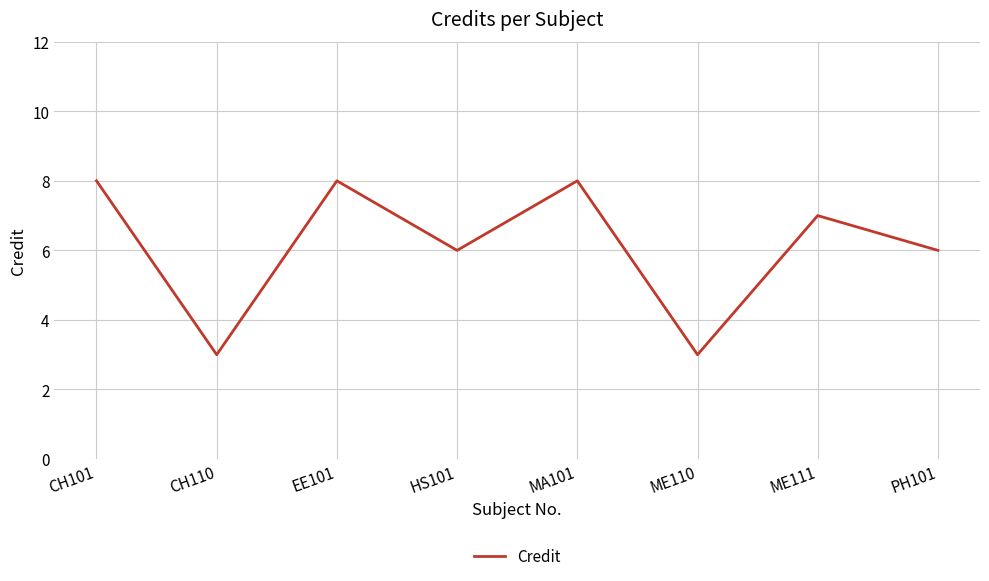

Is it true that the value at ME110 is 5?

False